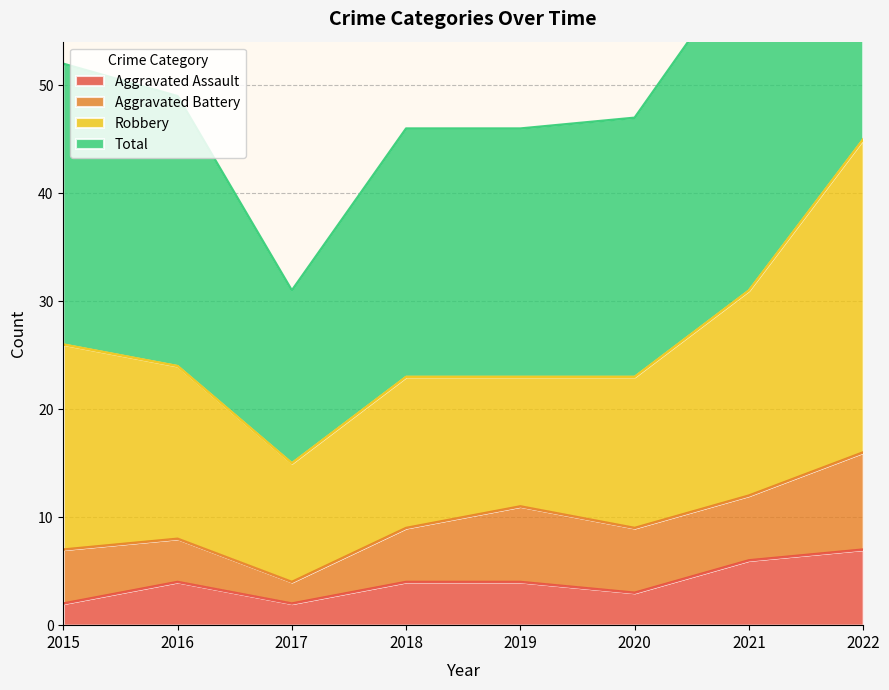

Between 2016 and 2021, which is larger?

2021